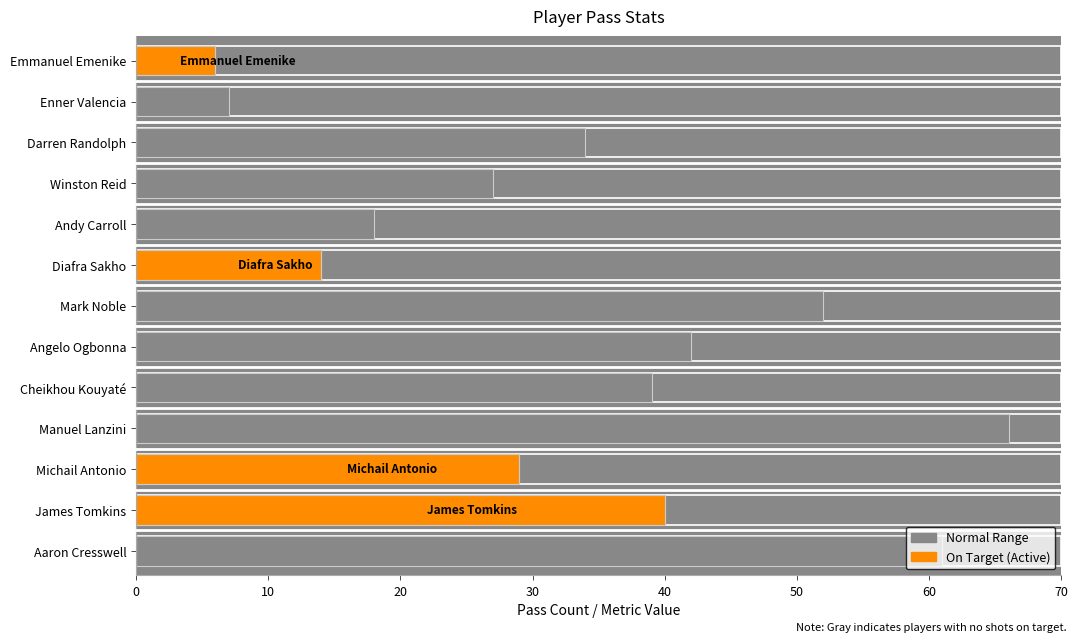

Is it true that On Target (>0) equals 0 at Manuel Lanzini?

True